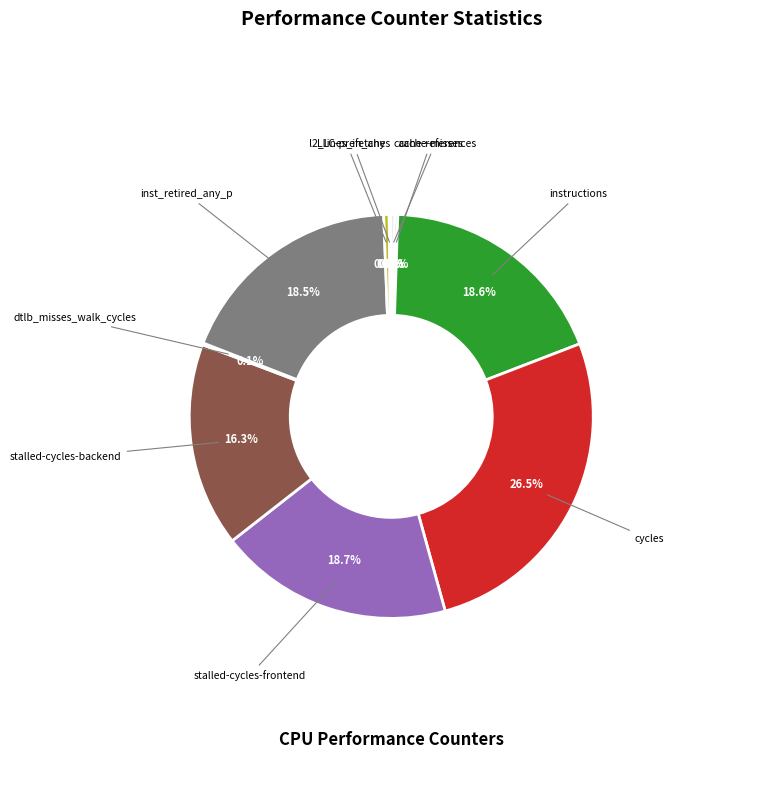

Rank the categories by value from highest to lowest.

cycles, stalled-cycles-frontend, instructions, inst_retired_any_p, stalled-cycles-backend, l2_lines_in_any, cache-references, cache-misses, LLC-prefetches, dtlb_misses_walk_cycles